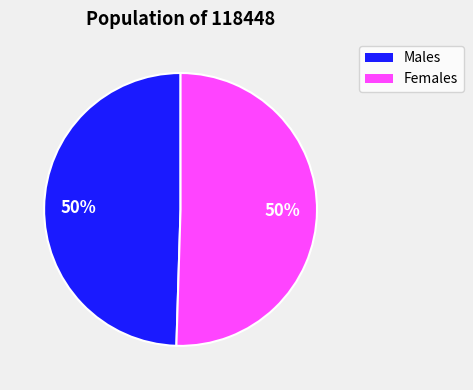

To the nearest percent, what is the average slice percentage?

50%